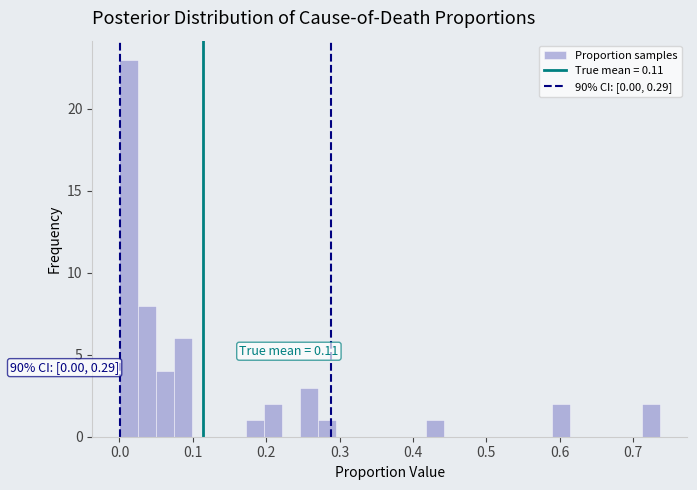

Read against the x-axis, roughly where is the centre of the tallest bar?

0.01